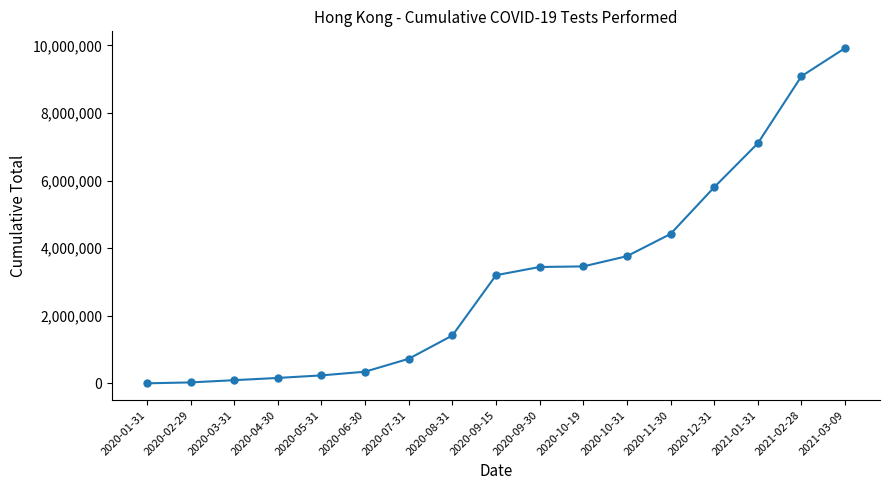

What is the minimum value shown in the chart?

3610